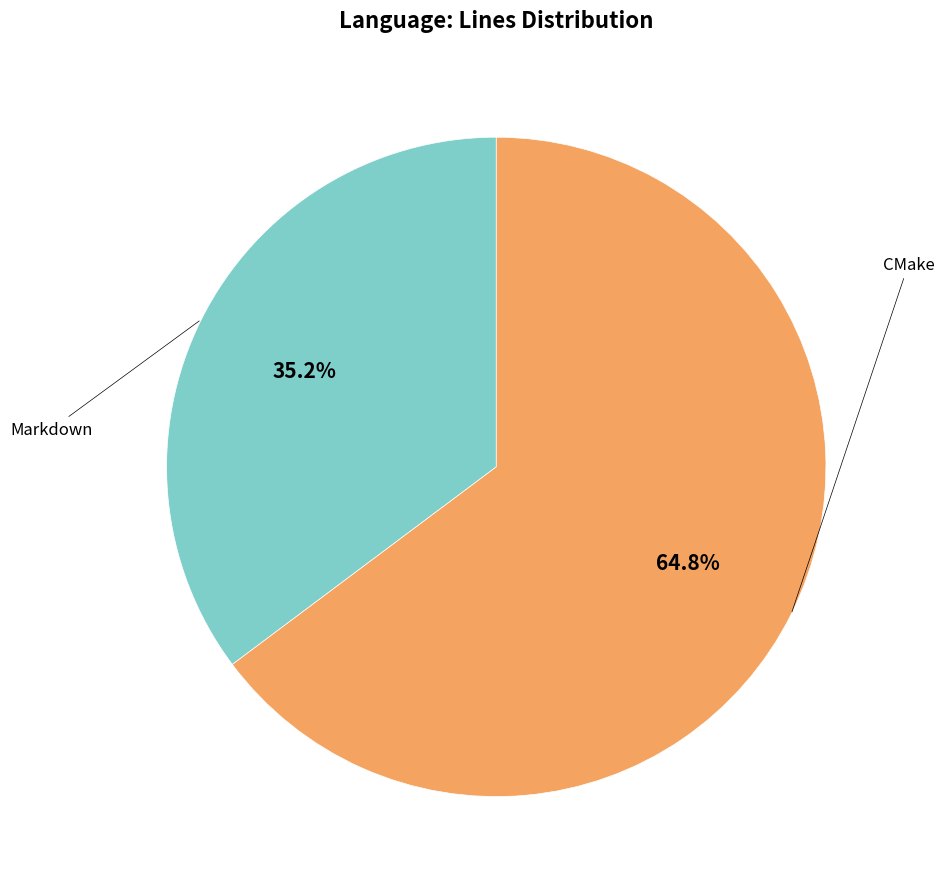

Is there any slice that represents more than half of the pie?

Yes